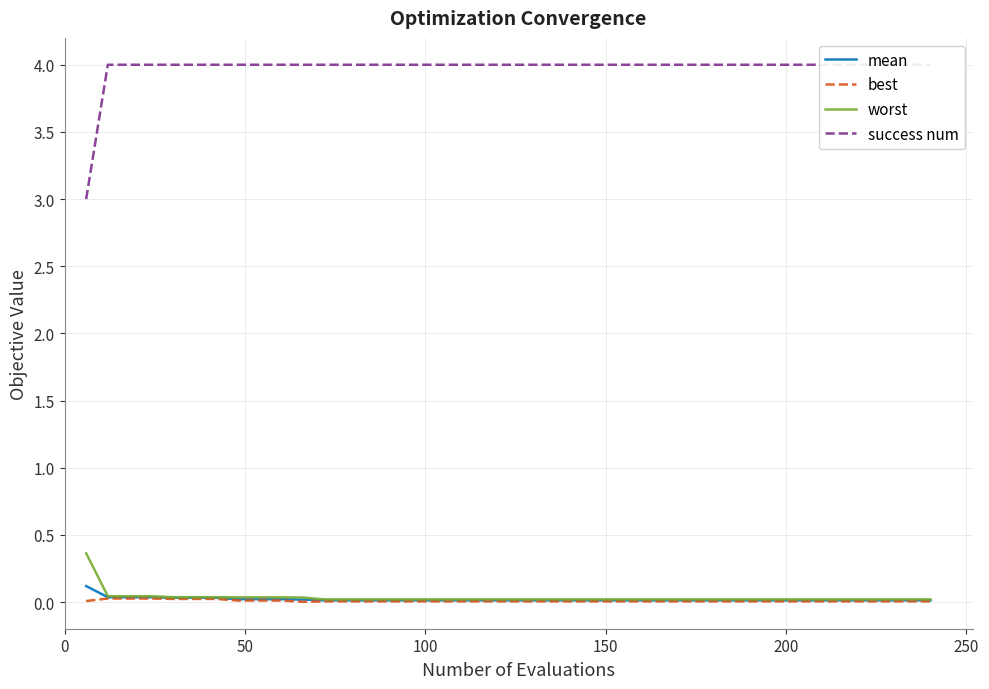

What is the highest value of the worst series?

0.4